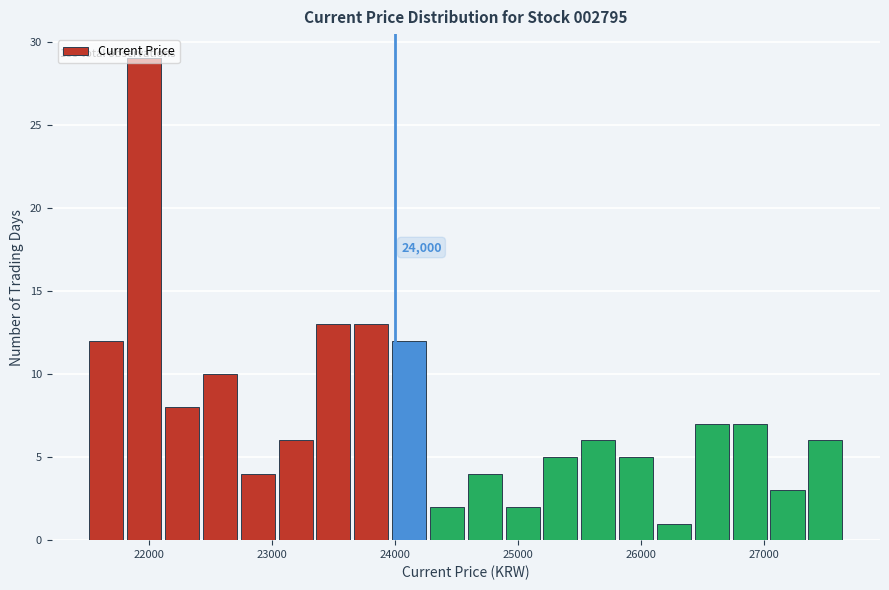

Around what value on the x-axis is the tallest bar? Give the approximate position of its centre, as read against the axis.

22000